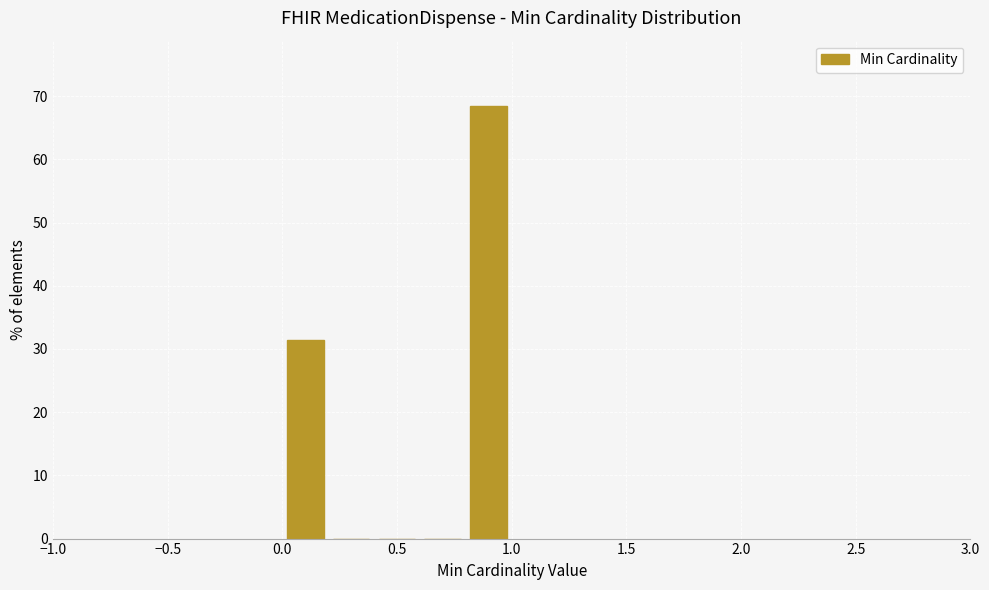

Reading left to right, list every bar in this chart as the range it spans on the x-axis followed by its height. The values are not printed on the chart, so give them approximately, as read against the axis.

0.0 to 0.2: 31
0.2 to 0.4: 0
0.4 to 0.6: 0
0.6 to 0.8: 0
0.8 to 1.0: 69